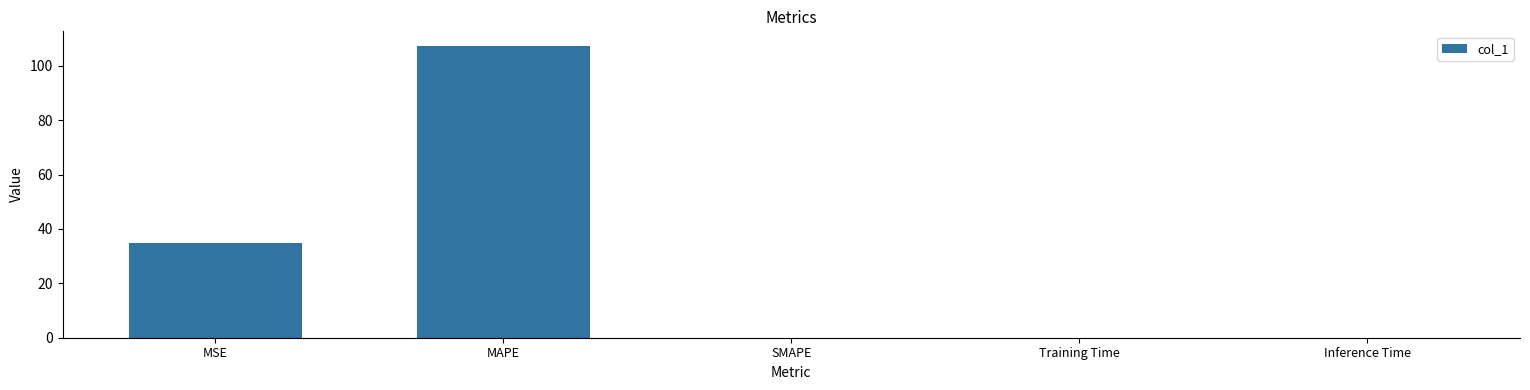

The value at Training Time is 0.0. True or false?

True